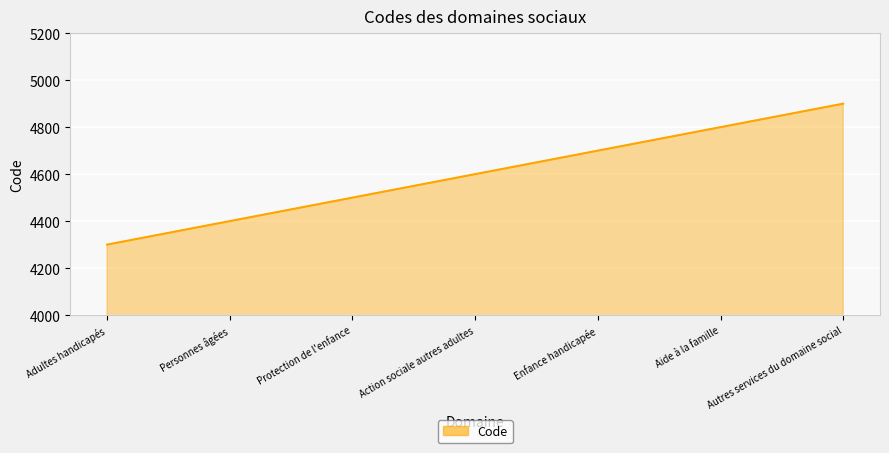

Rank the categories by value from highest to lowest.

Autres services du domaine social, Aide à la famille, Enfance handicapée, Action sociale autres adultes, Protection de l'enfance, Personnes âgées, Adultes handicapés